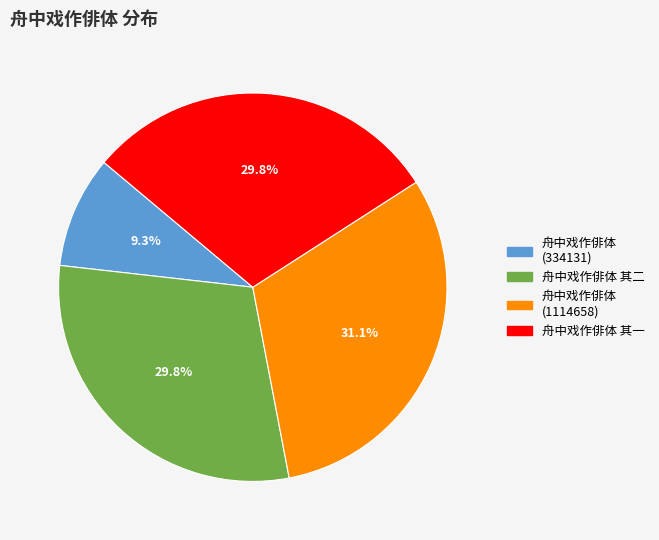

Does 舟中戏作俳体 其一 account for over 50% of the chart?

No